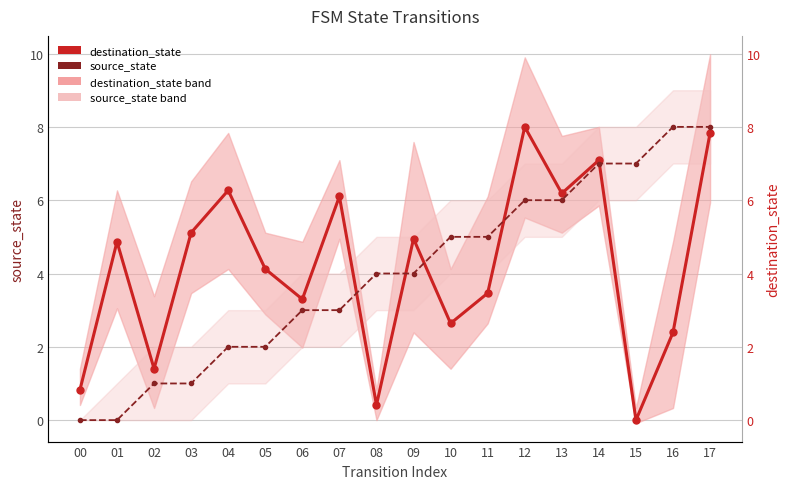

True or false: source_state has a value of 3.2 at 15.

False